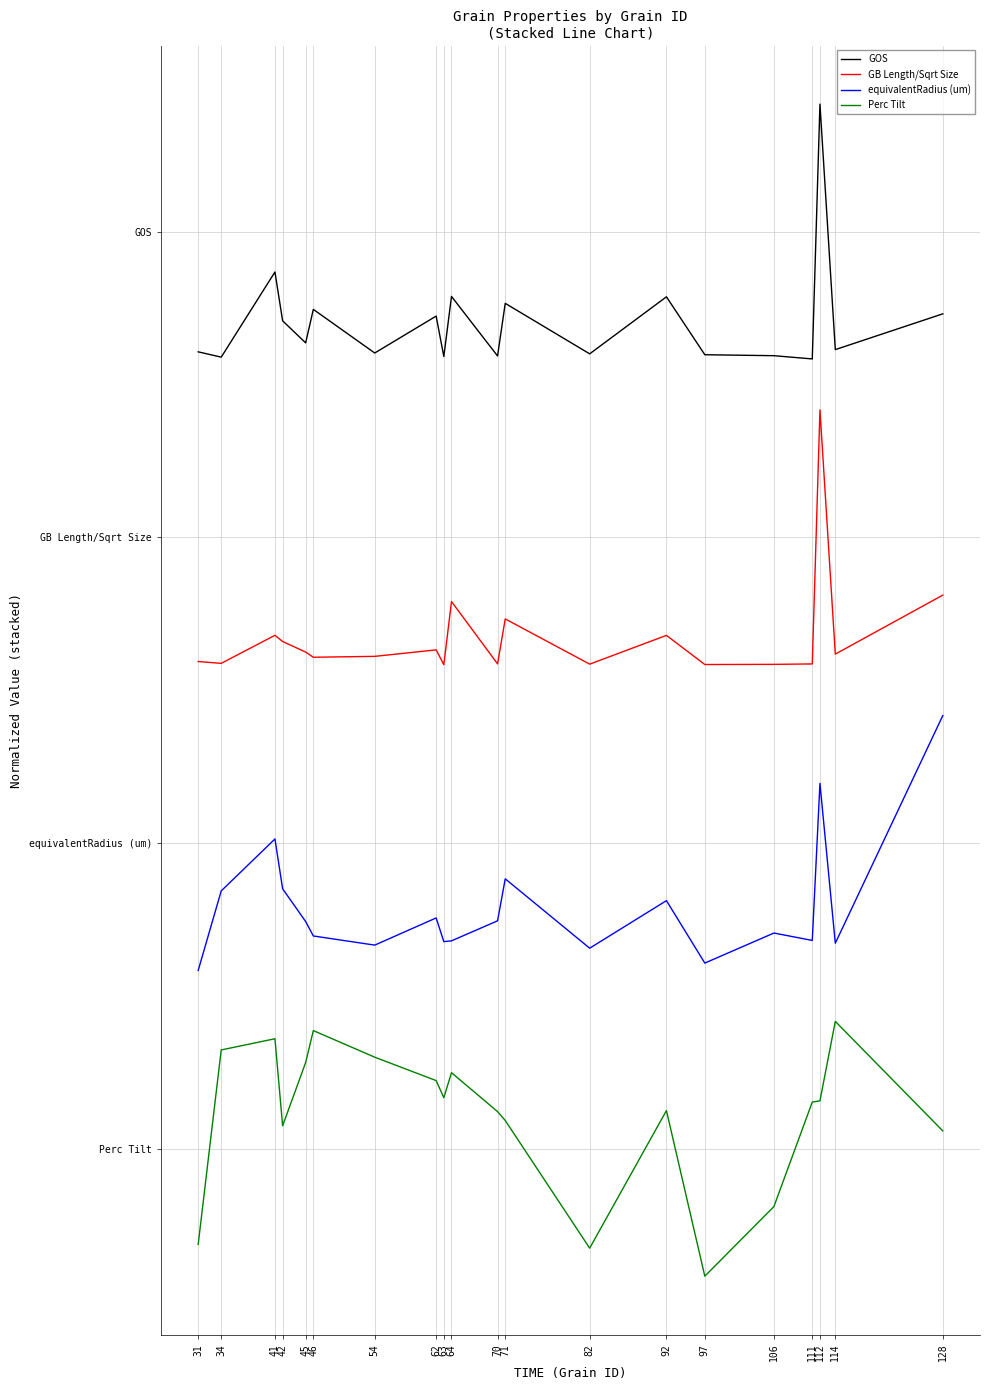

Is it true that equivalentRadius (um) equals 2.2 at 128?

True